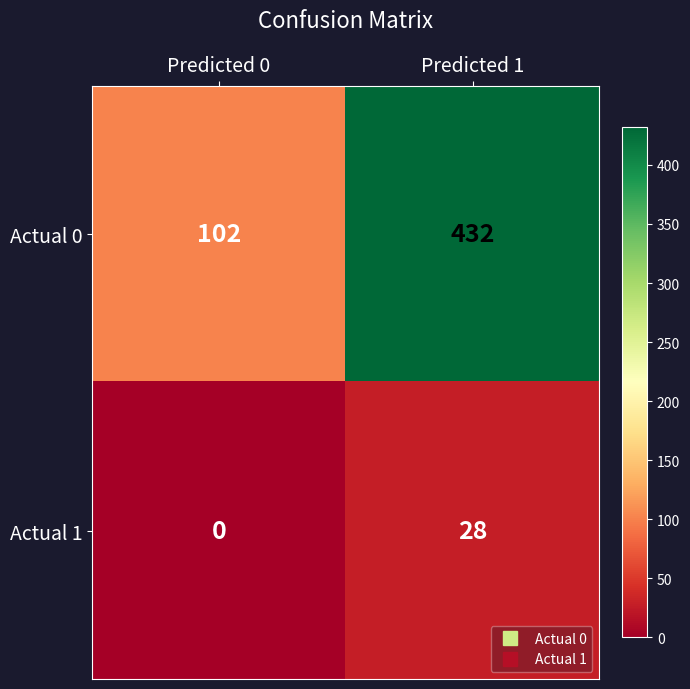

The Actual 0 series shows 22 at Predicted 0. True or false?

False